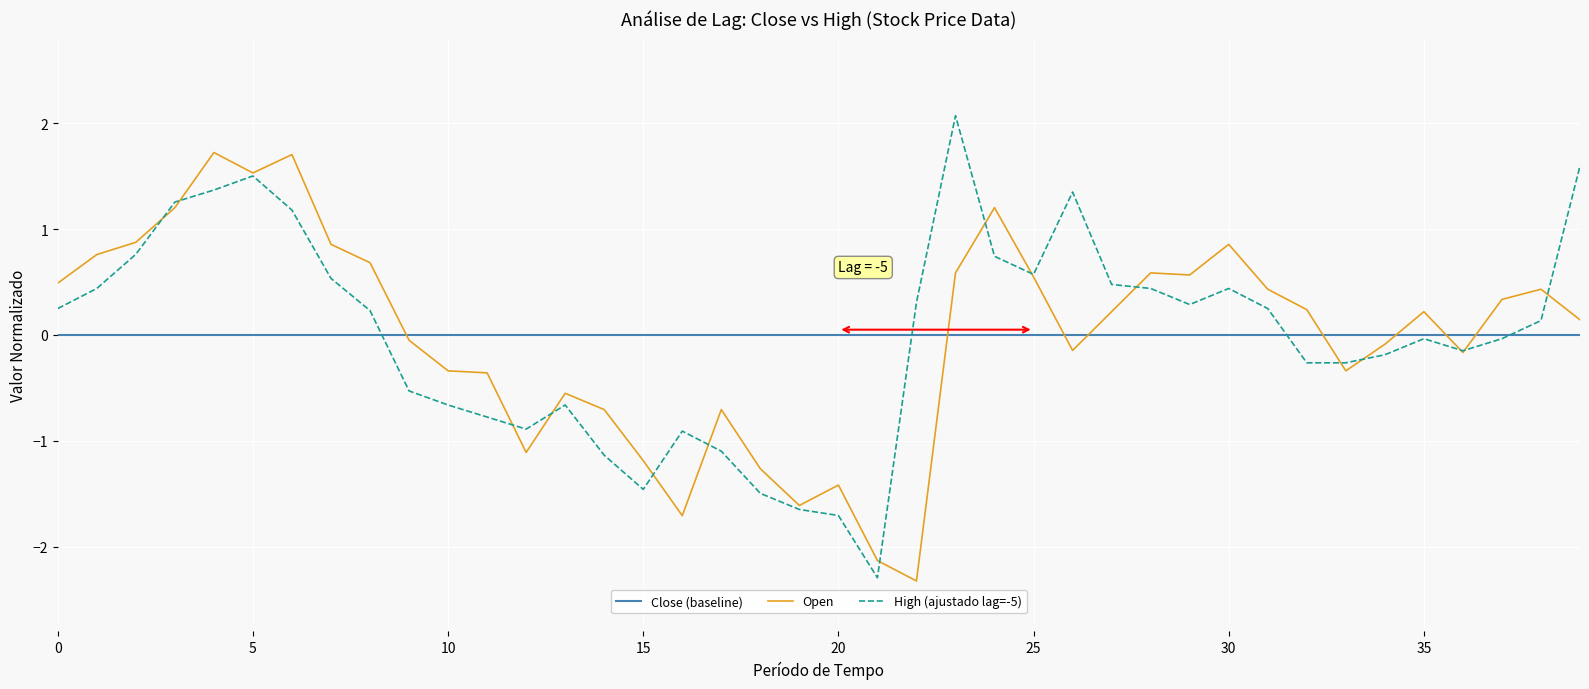

What is the maximum value for Open?

1.7